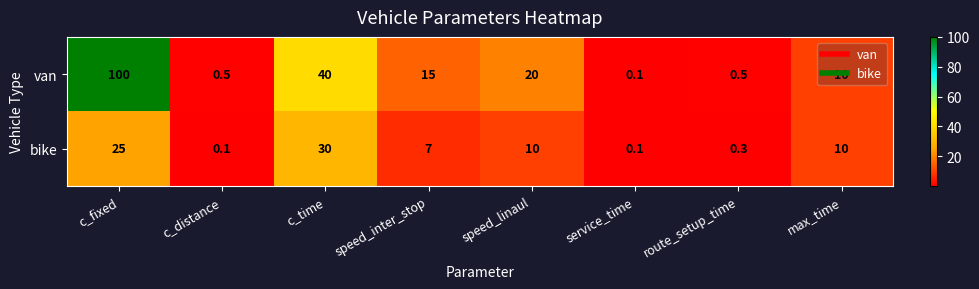

At which label is van closest to 50?

c_time